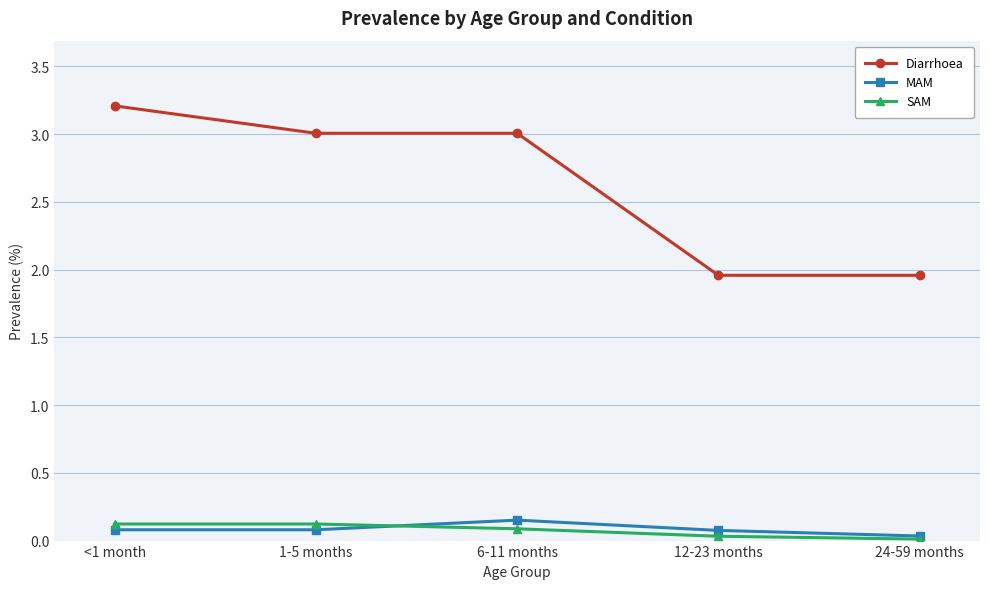

Rank the series at 1-5 months from highest to lowest value.

Diarrhoea, SAM, MAM